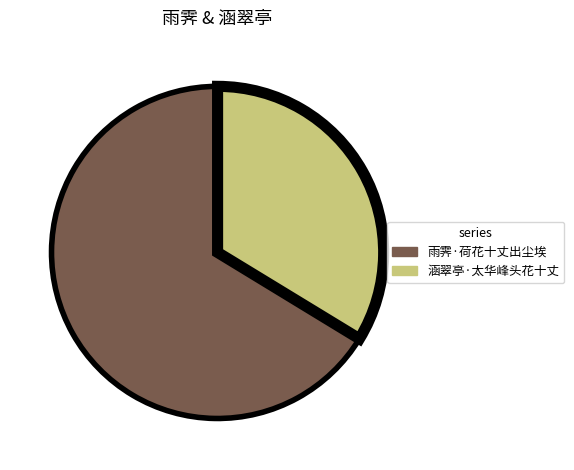

Is the sum of 雨霁·荷花十丈出尘埃 and 涵翠亭·太华峰头花十丈 greater than half?

Yes